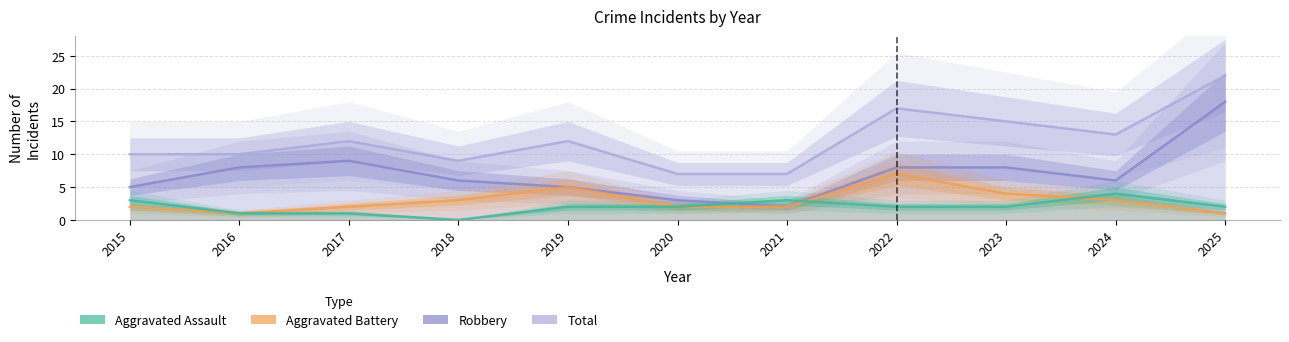

Where is the first local maximum for Total?

2017